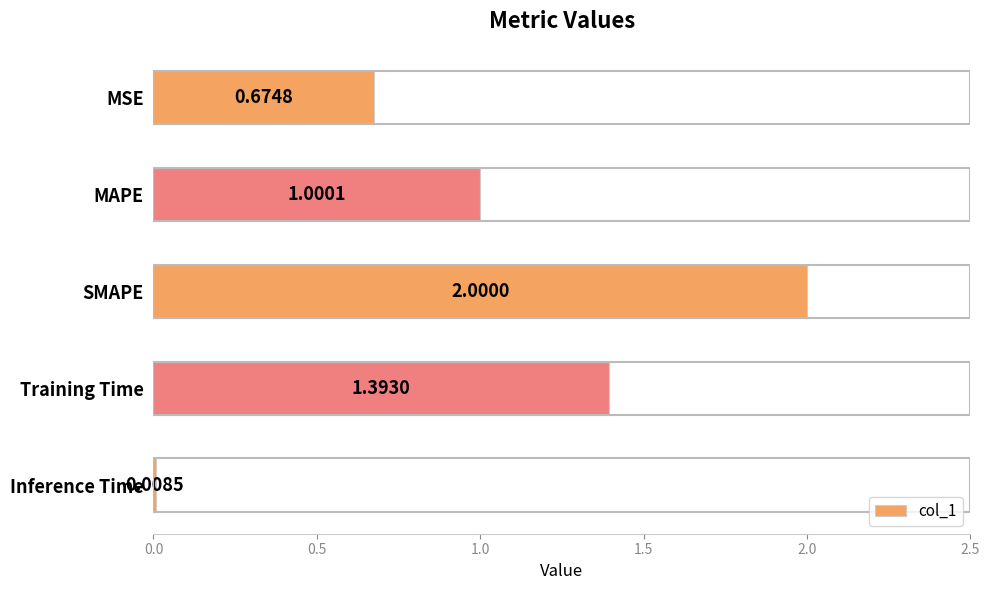

What is the label of the 3rd bar from the bottom?

SMAPE